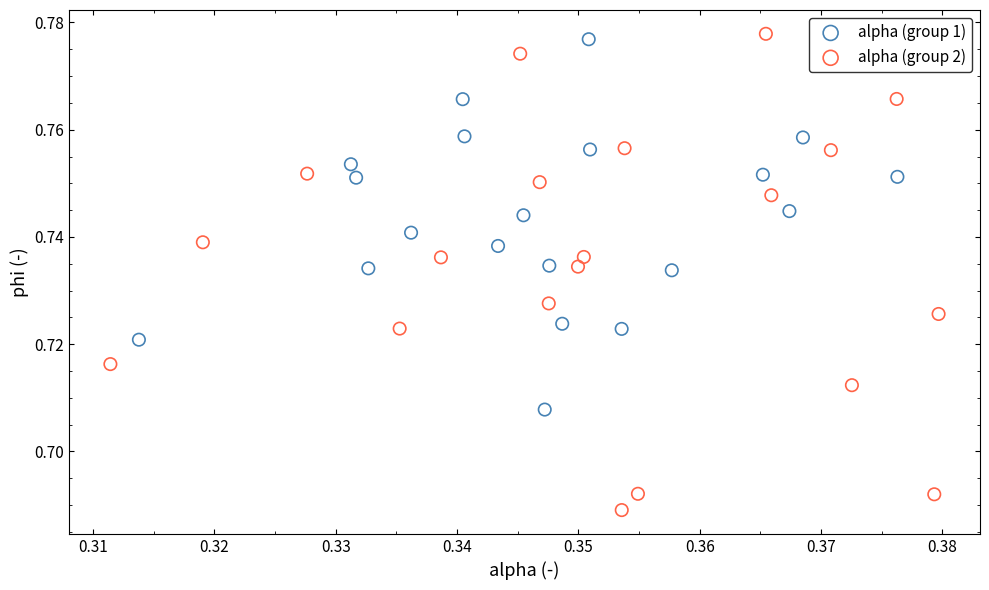

Which series contains the highest Y value?

alpha (group 2)